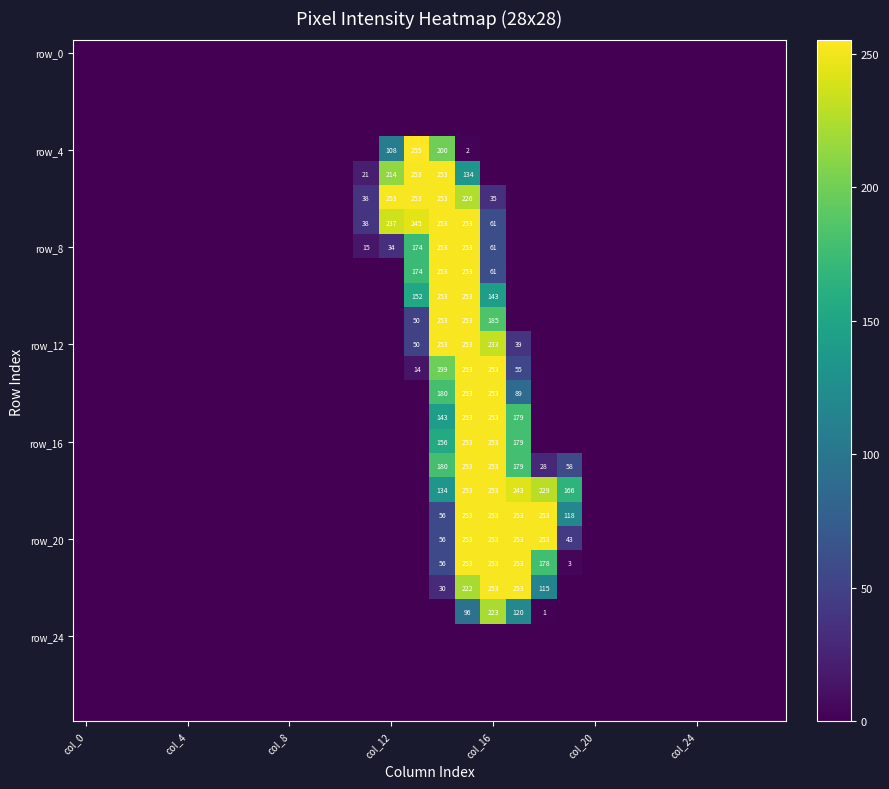

What is the greatest value displayed?

255